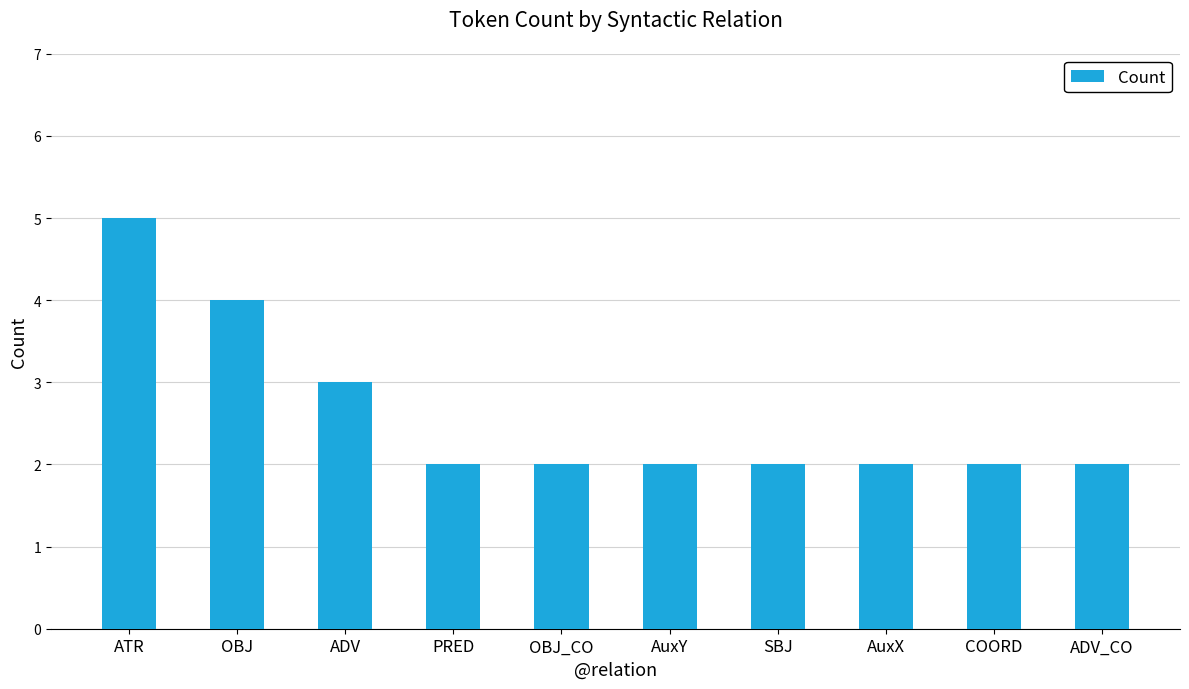

Reading left to right, what are all the values shown in this chart?

5	4	3	2	2	2	2	2	2	2